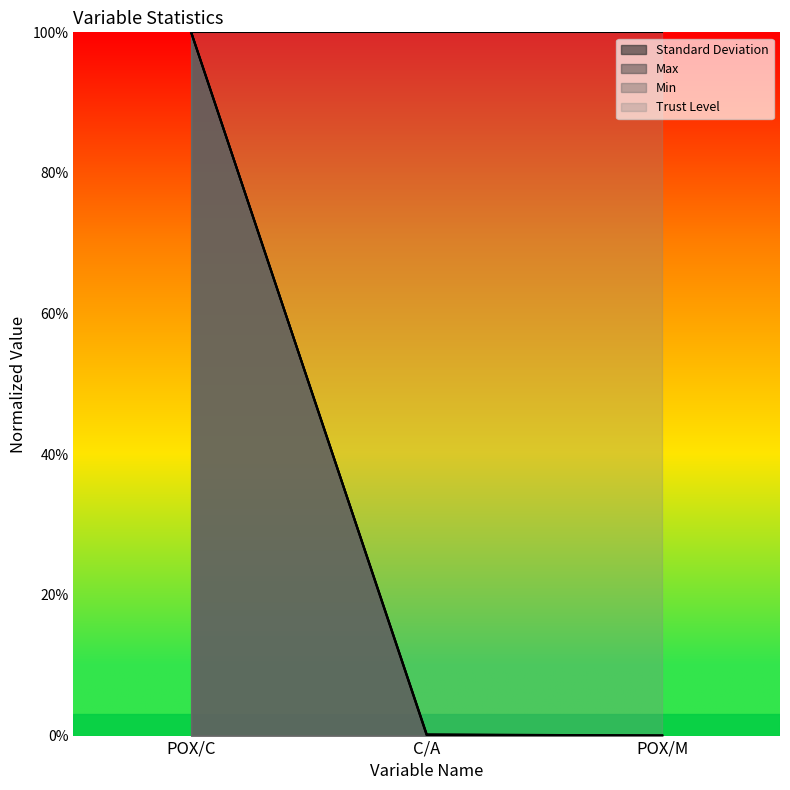

What is the total value across all series at C/A?

100.3